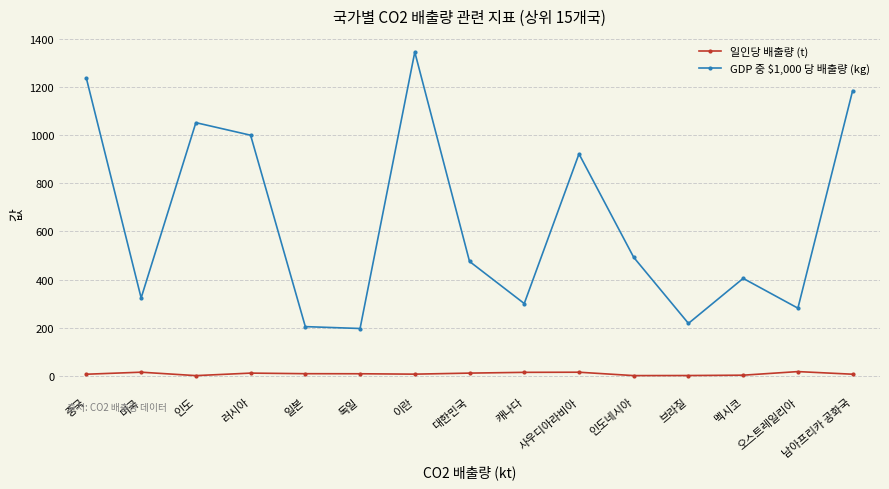

What is the value of the GDP 중 $1,000 당 배출량 (kg) point at the 8th from the left?

475.7